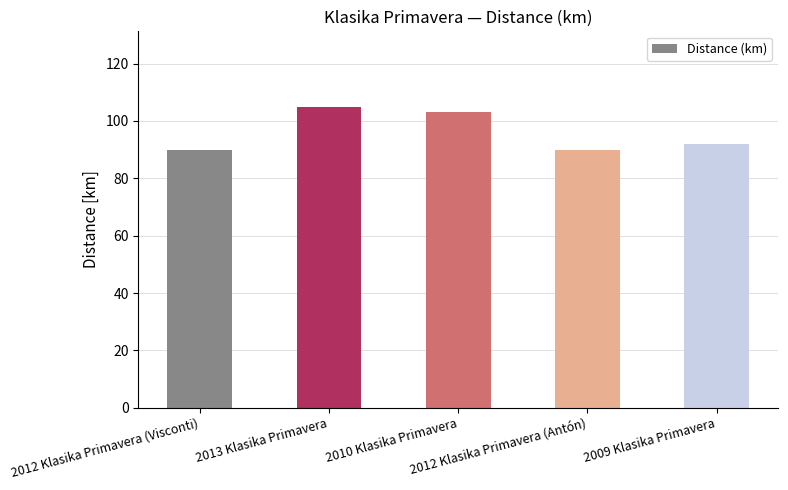

Count the number of categories in the chart.

5